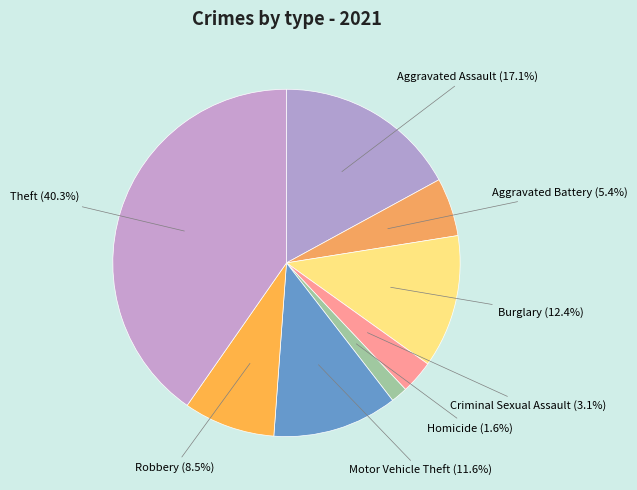

Count the number of slices in the pie.

8